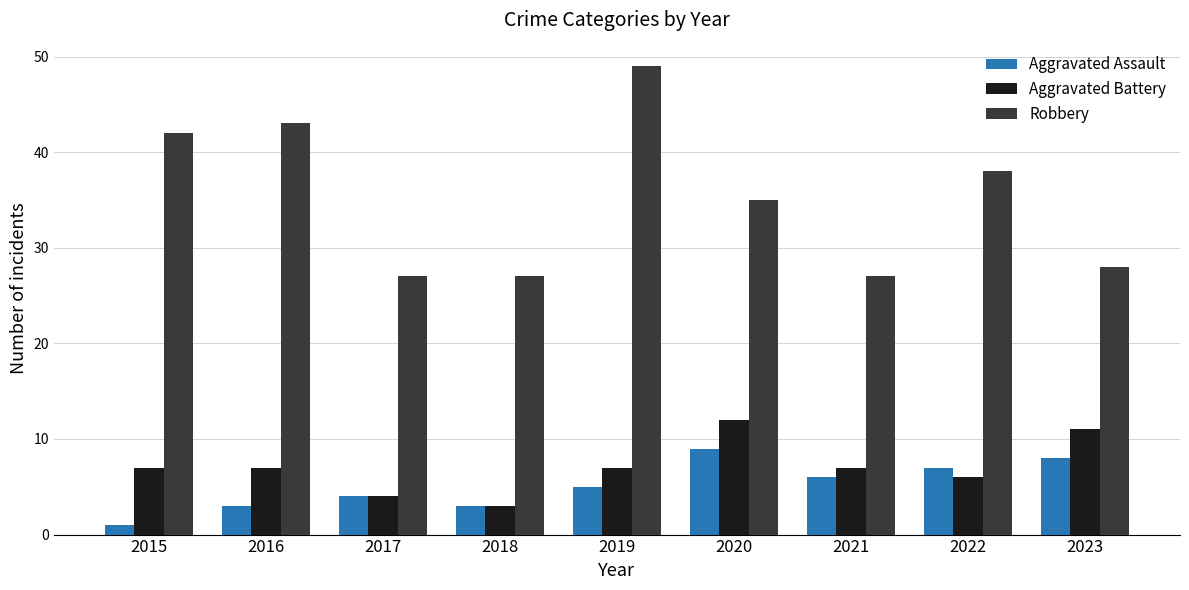

What is the spread (max minus min) of values at 2019?

44